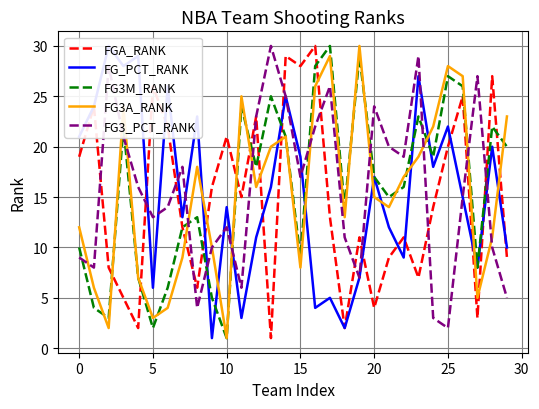

Does the chart have visible grid lines?

Yes